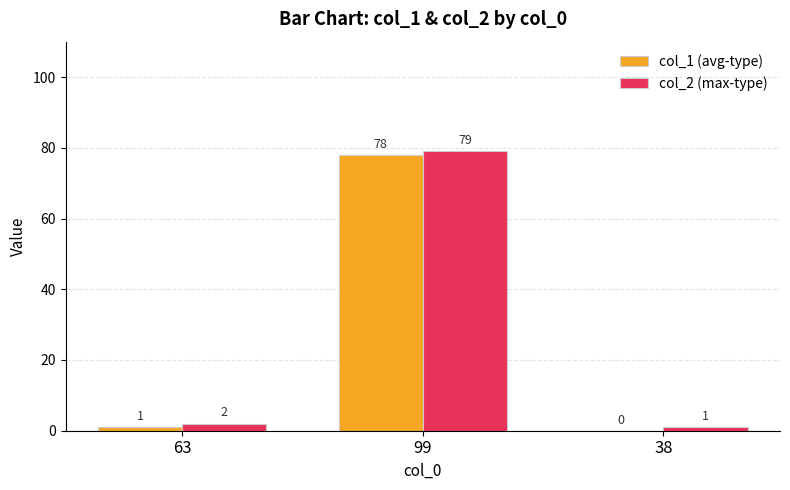

True or false: col_1 (avg-type) has a value of 39 at 99.

False